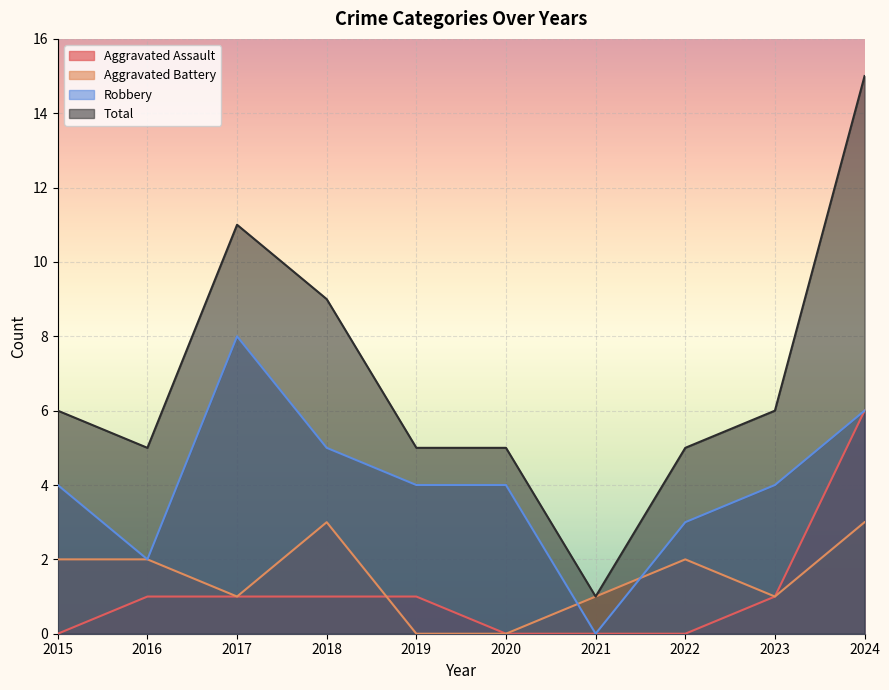

How many values in Aggravated Assault are above zero?

6